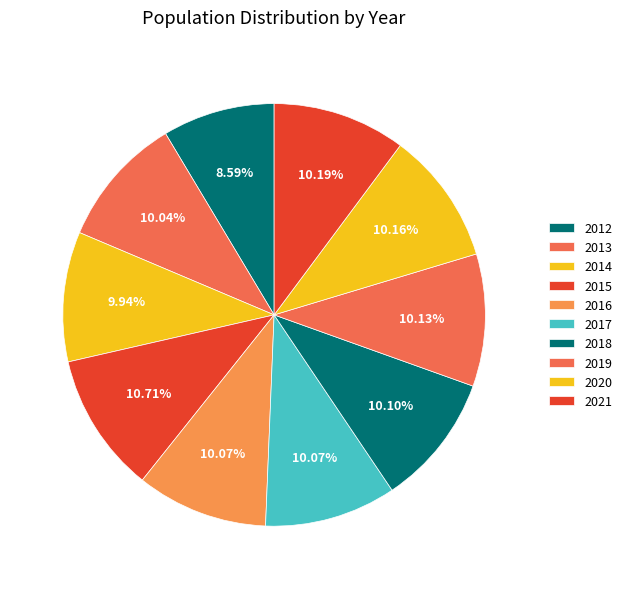

To the nearest percent, what is the combined percentage of 2021 and 2013?

20%